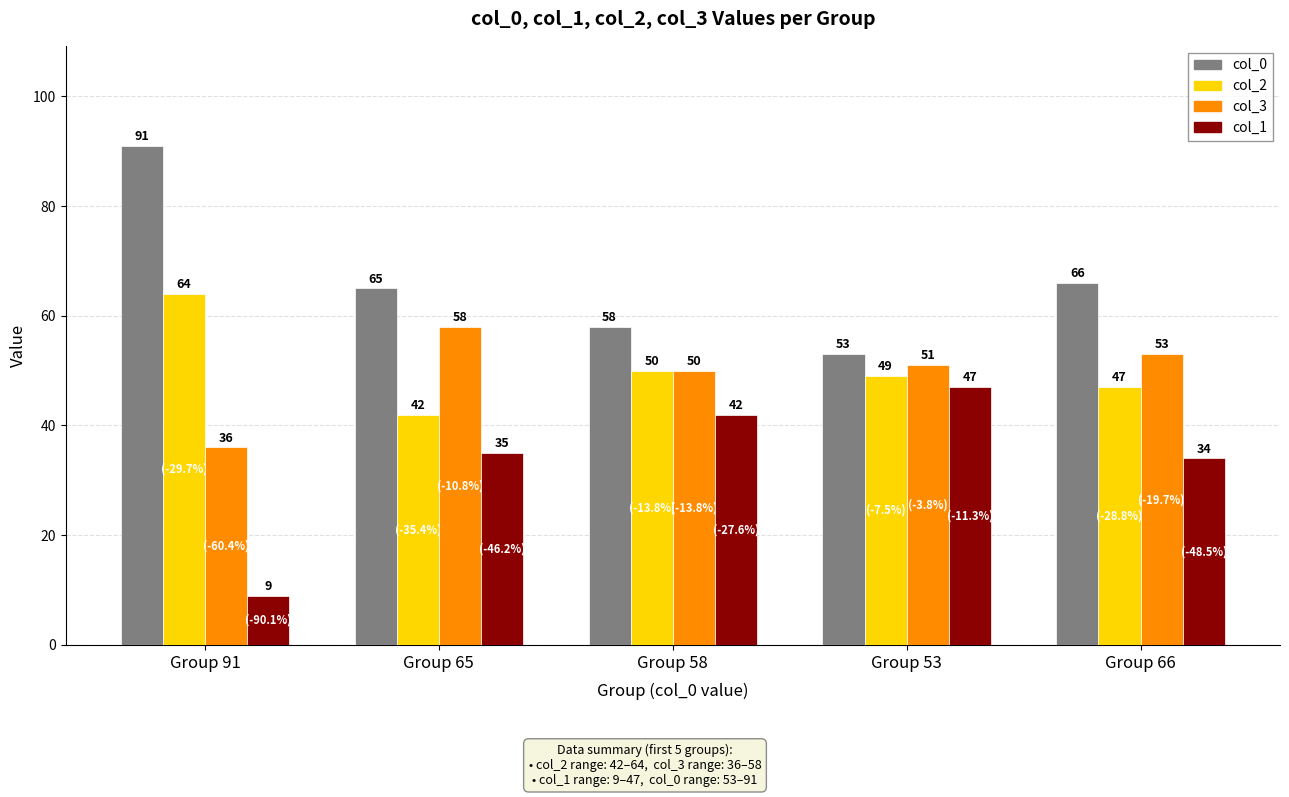

What is the sum of the col_0 values at Group 91 and Group 65?

156